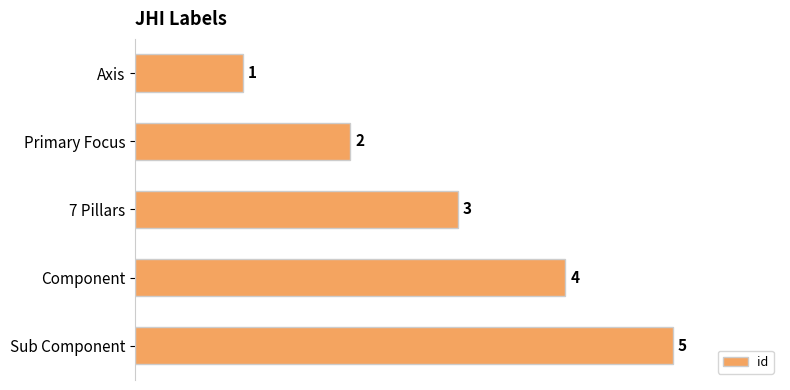

The chart shows a value of 4 at Component. True or false?

True